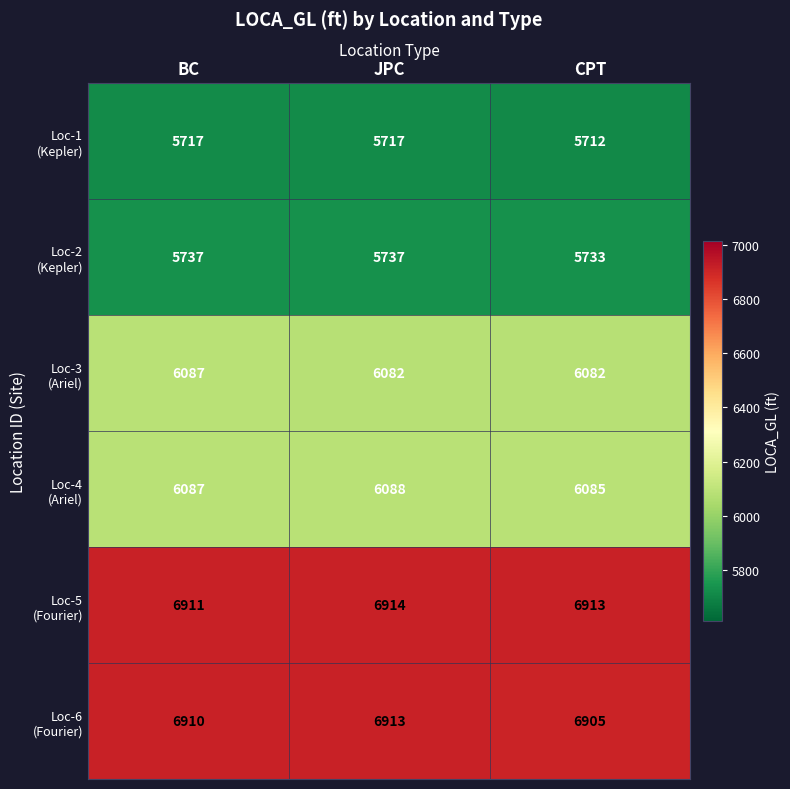

What is the difference between the highest and lowest values at CPT?

1201